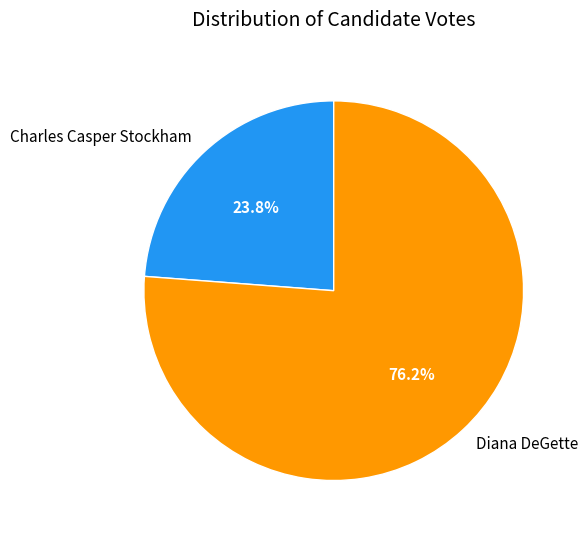

What percentage is the Diana DeGette slice, to the nearest percent?

76%